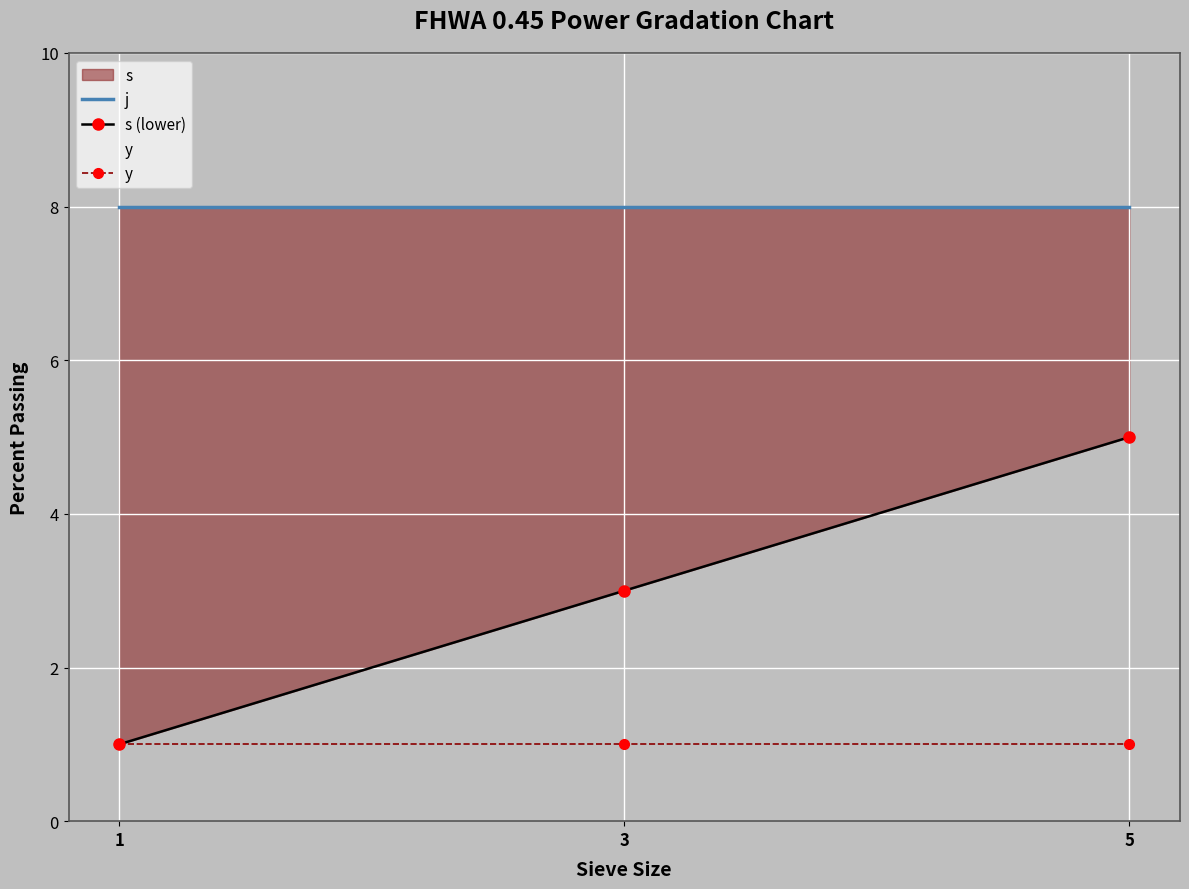

Is it true that s (lower) equals 9 at 5?

False